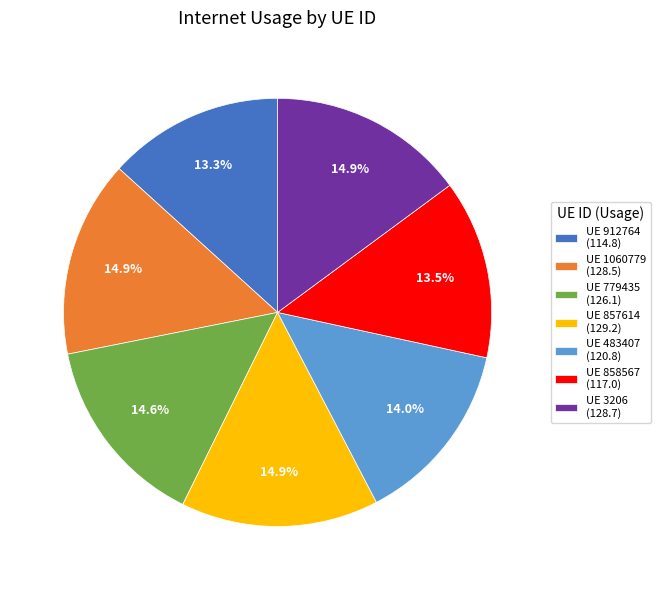

How many slices are in this pie chart?

7